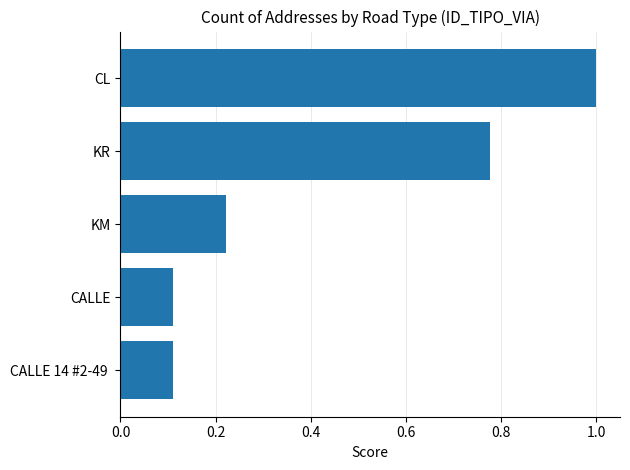

Which has a higher value, KM or CALLE?

KM